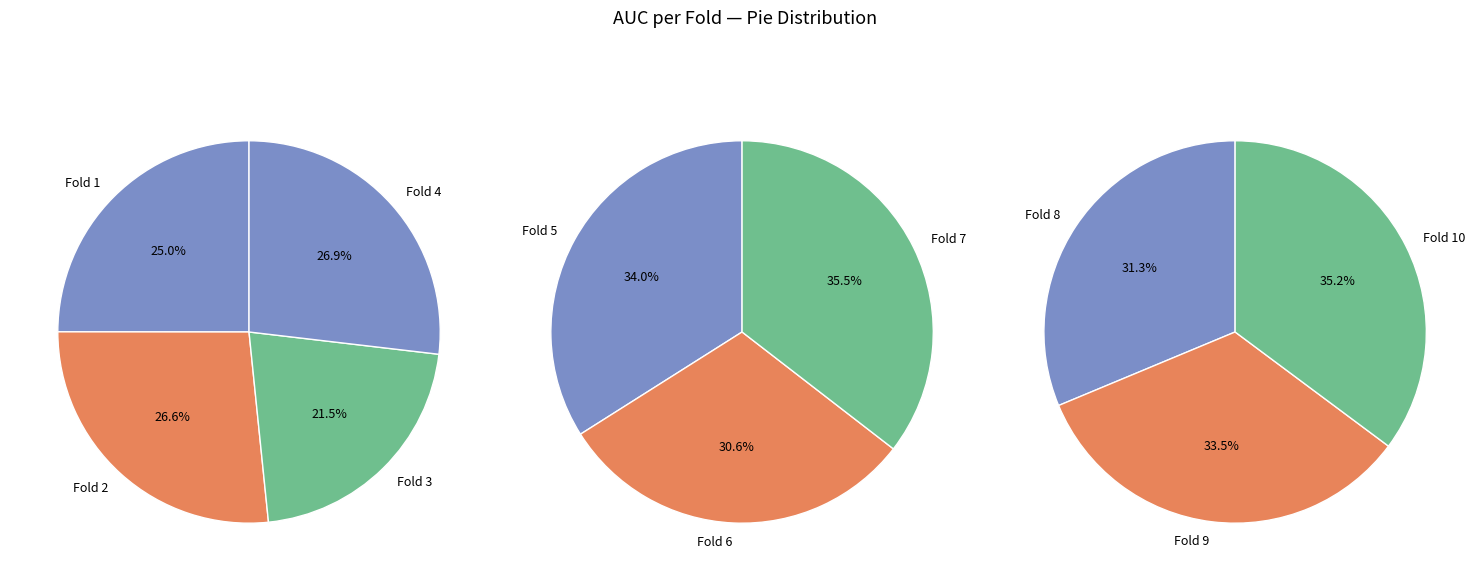

Rank the categories by value from highest to lowest.

Fold 7, Fold 4, Fold 2, Fold 5, Fold 10, Fold 1, Fold 9, Fold 6, Fold 8, Fold 3